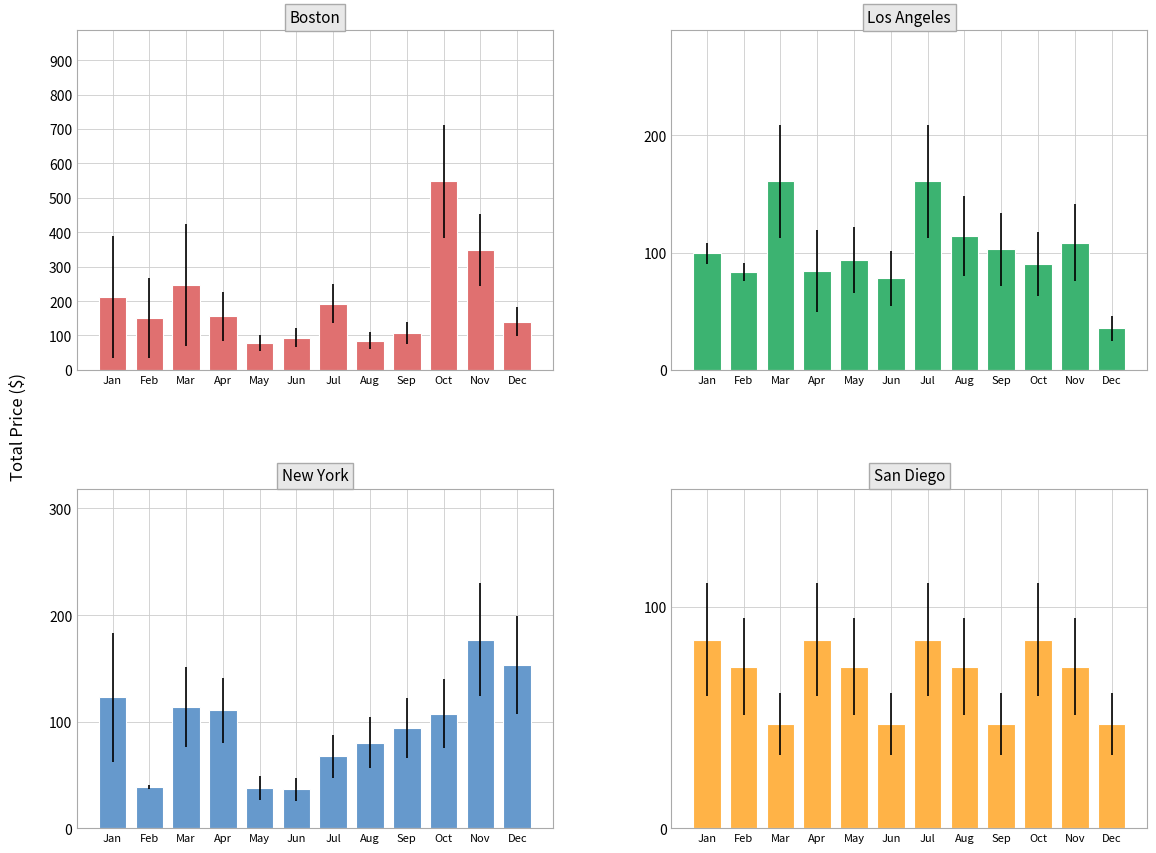

What is the difference between the maximum and minimum values in the San Diego series?

38.2